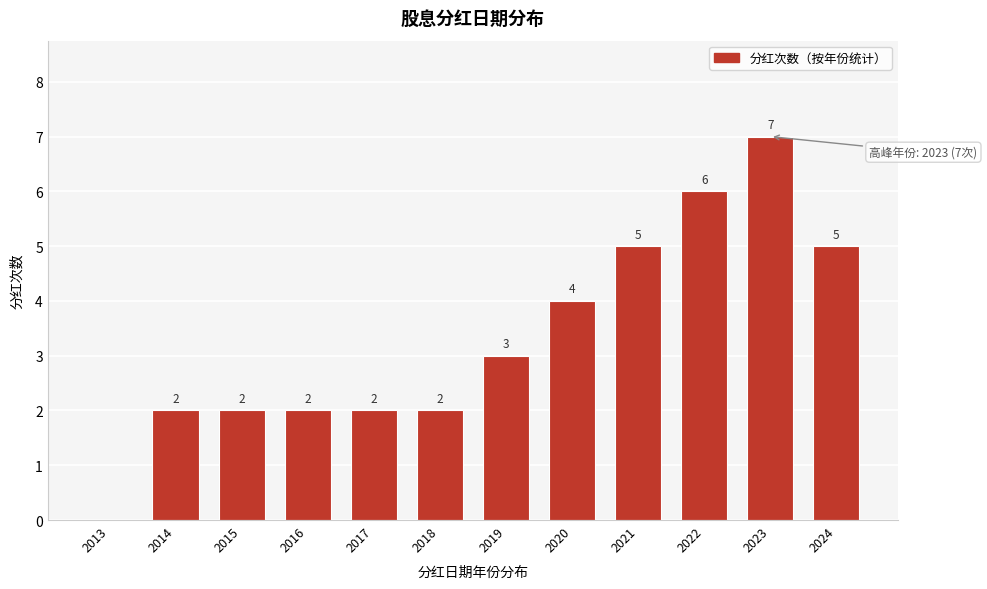

Reading right to left, list all the values displayed in this chart.

2024=5	2023=7	2022=6	2021=5	2020=4	2019=3	2018=2	2017=2	2016=2	2015=2	2014=2	2013=0